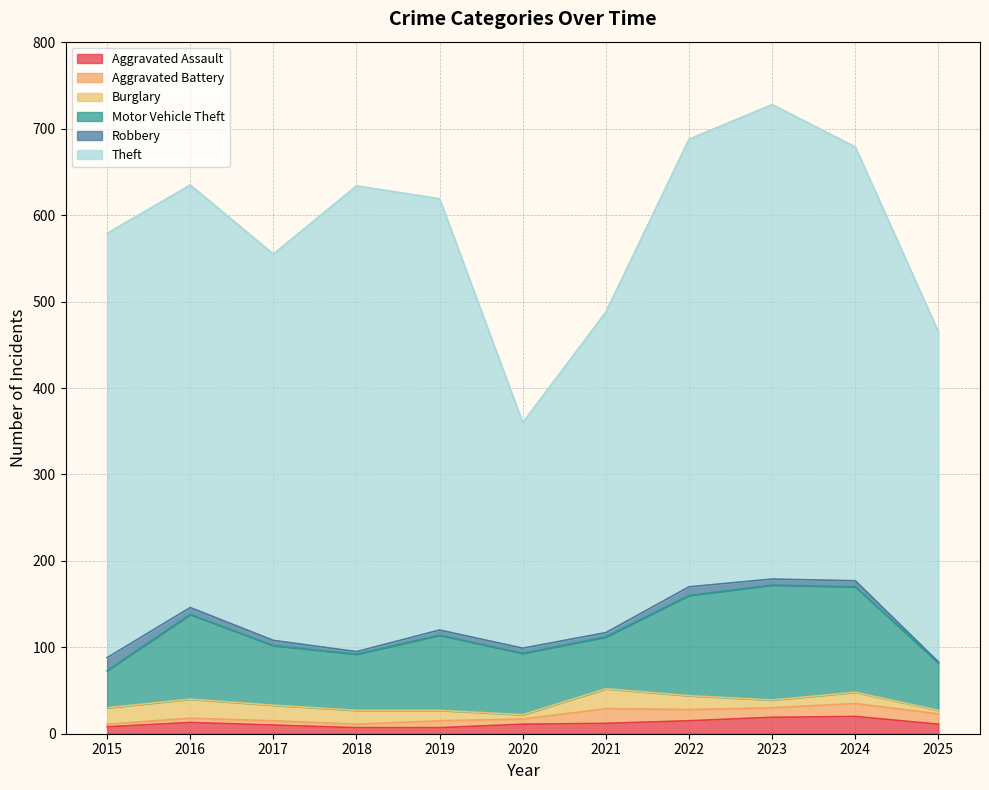

Which category has the highest value in the Aggravated Assault series?

2024